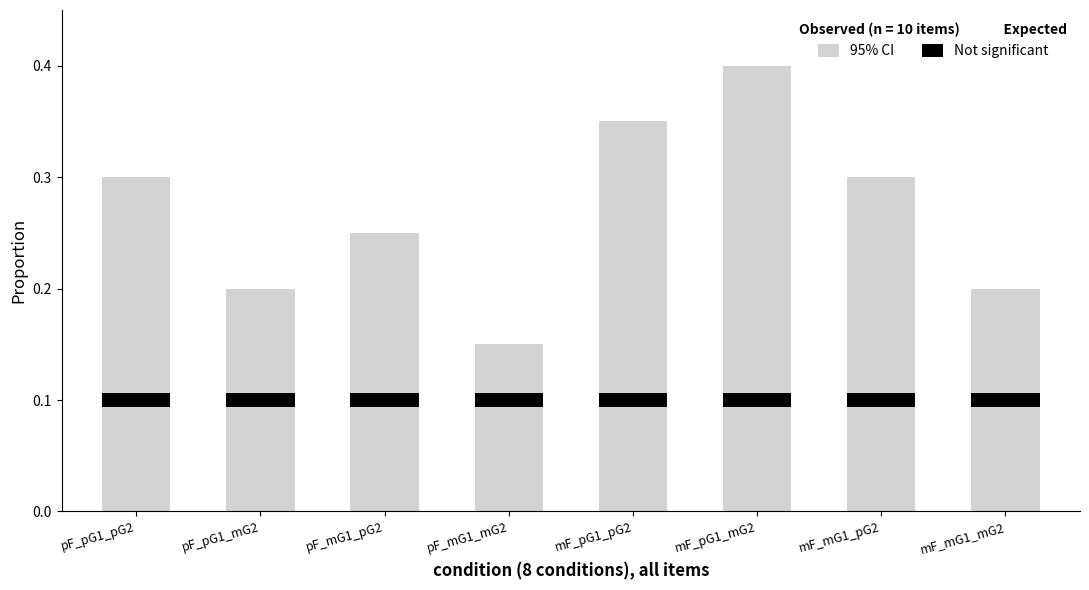

Which series has the largest total across all categories?

95% CI